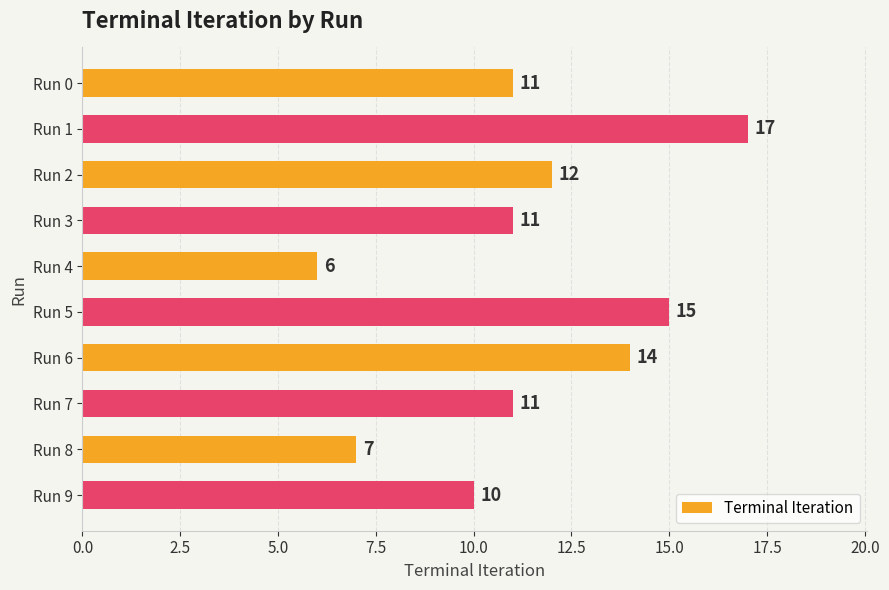

The value at Run 2 is 3. True or false?

False